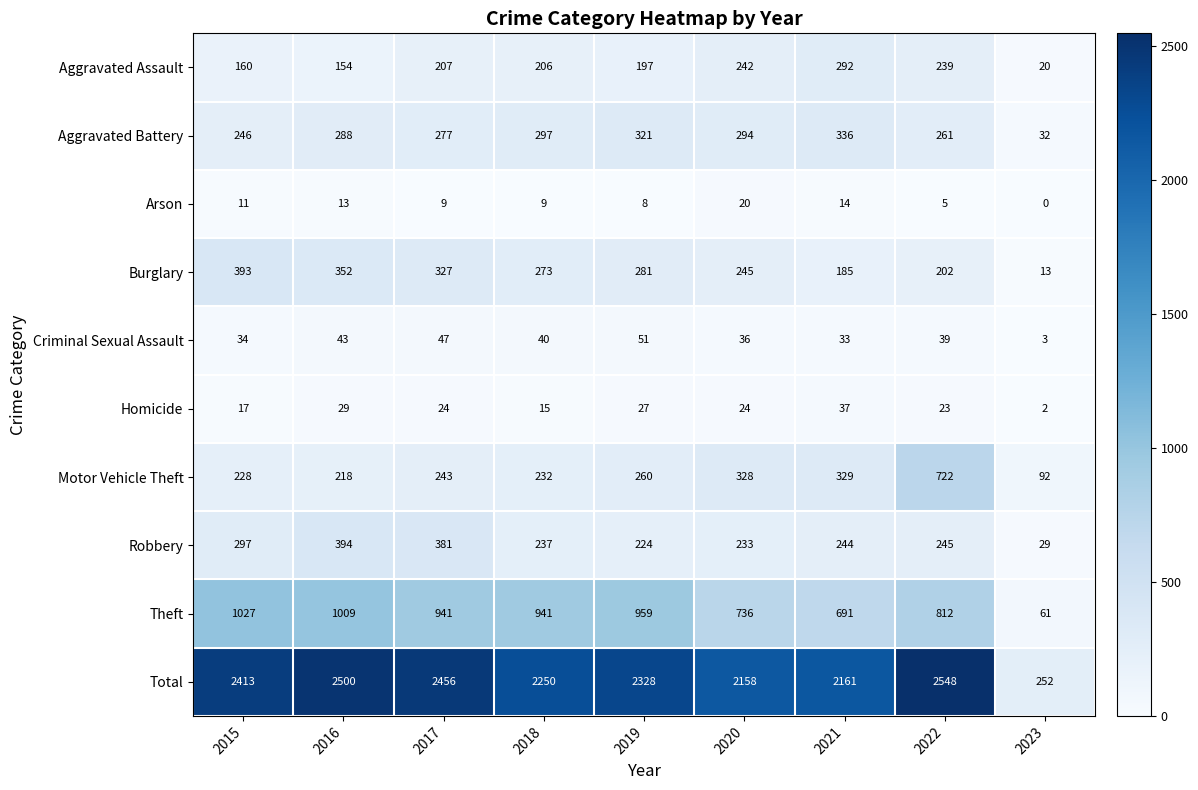

Where does the Theft series first go above 941?

2015